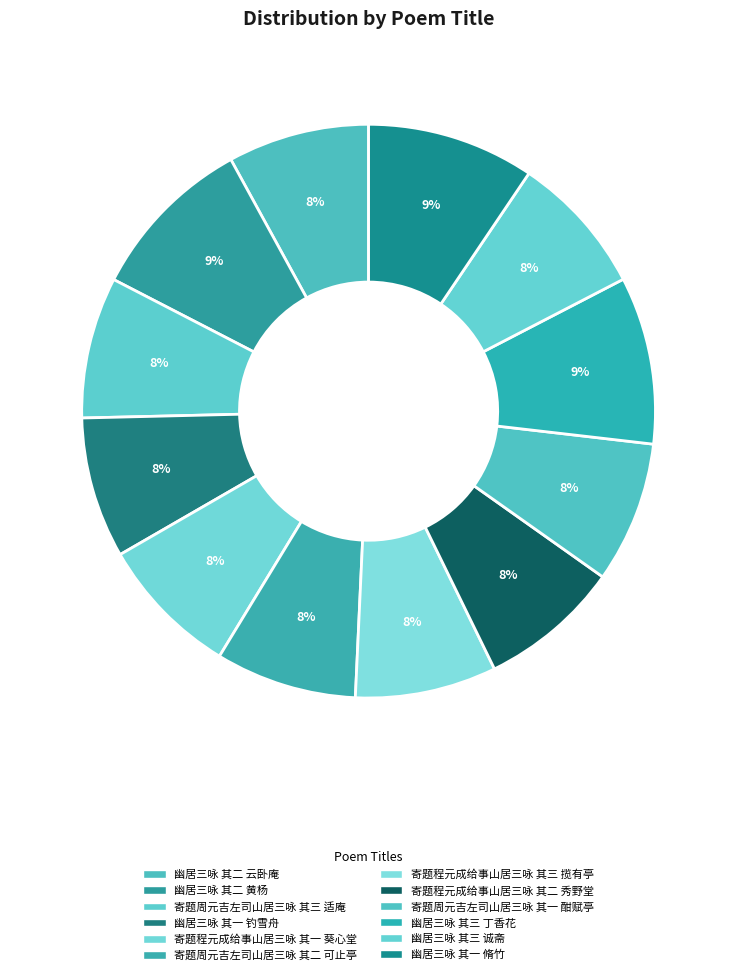

How many slices are in this pie chart?

12